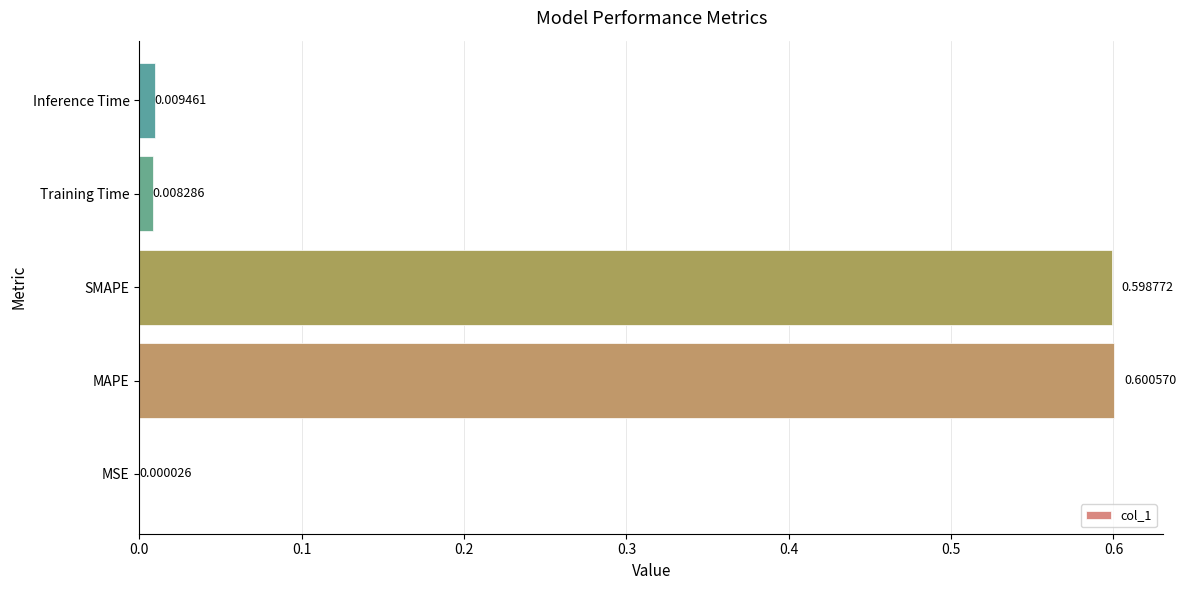

Which label corresponds to the largest value in the chart?

MAPE